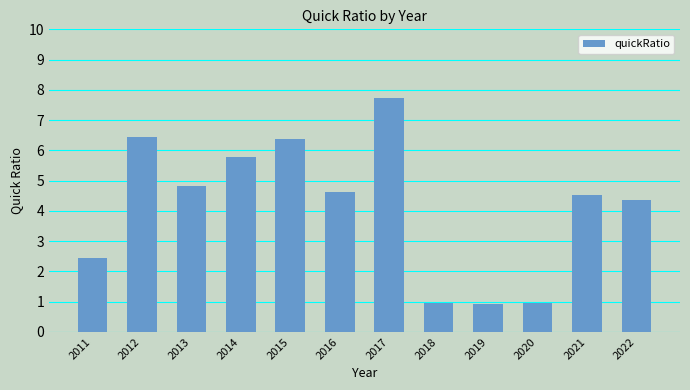

What is the maximum value shown in the chart?

7.7